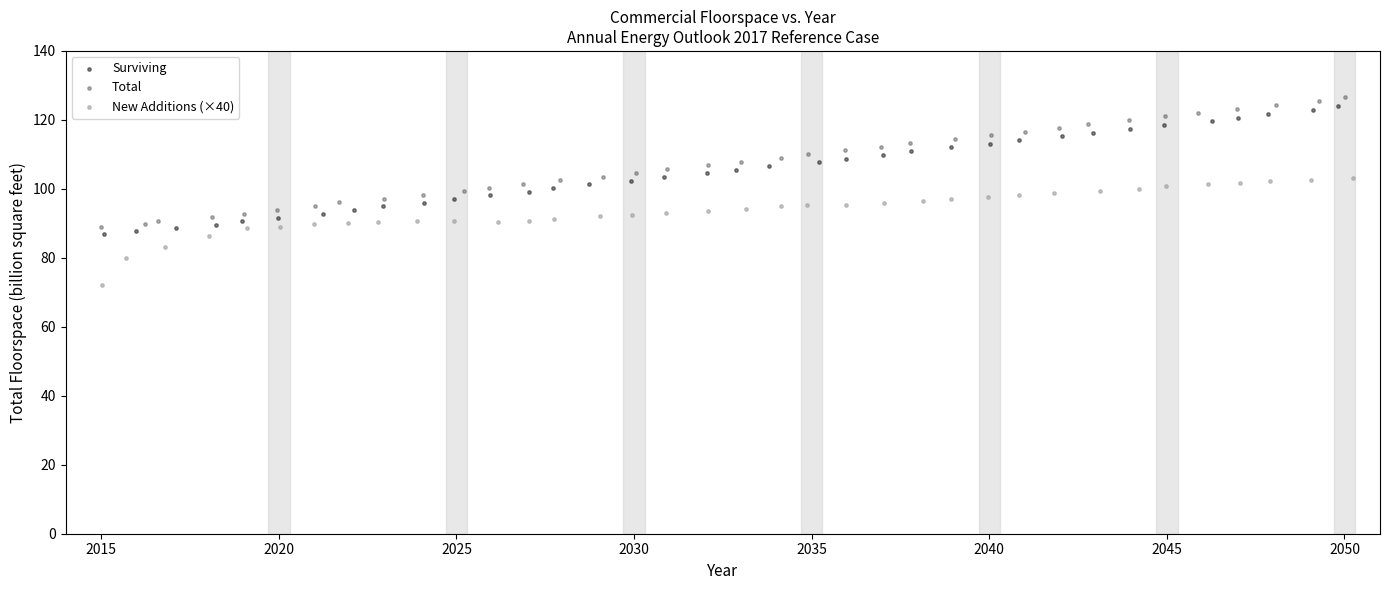

Which series contains the lowest Y value?

New Additions (×40)